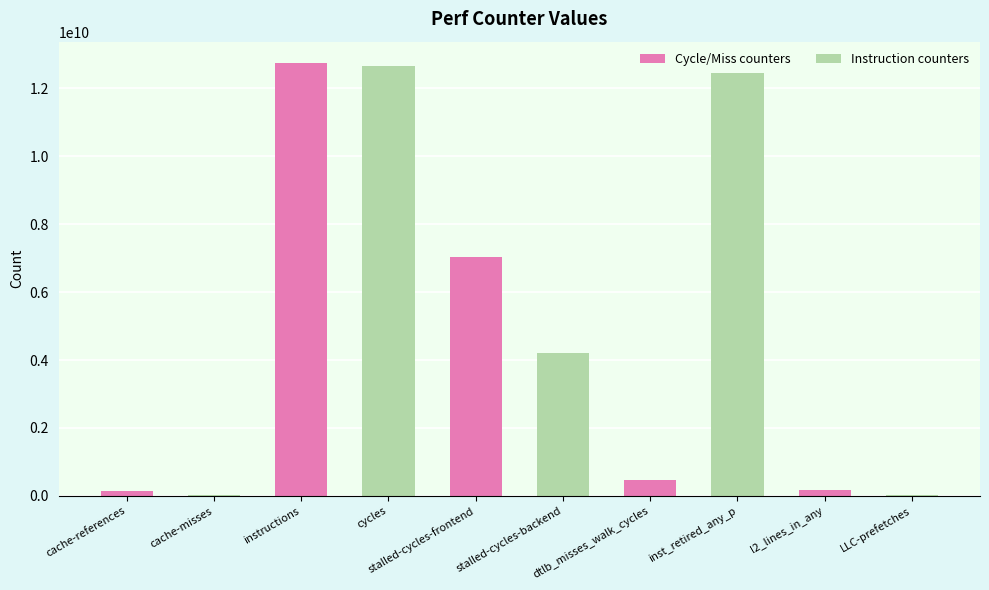

Does the chart contain stacked bars?

No